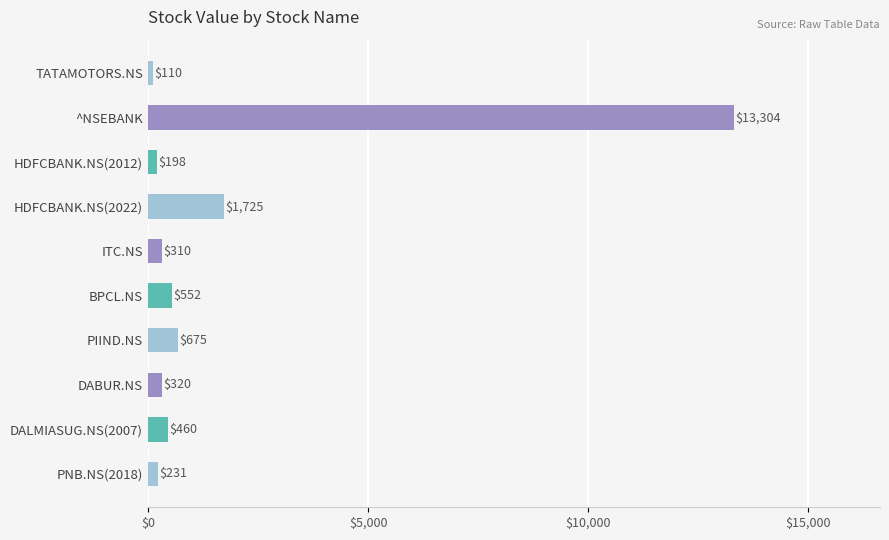

What is the value of the 3rd bar from the top?

198.1